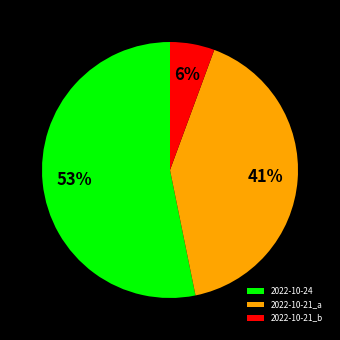

To the nearest percent, what is the average slice percentage?

33%